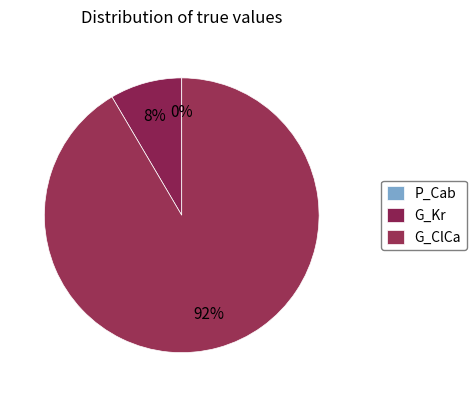

To the nearest percent, what is the combined percentage of P_Cab and G_Kr?

8%